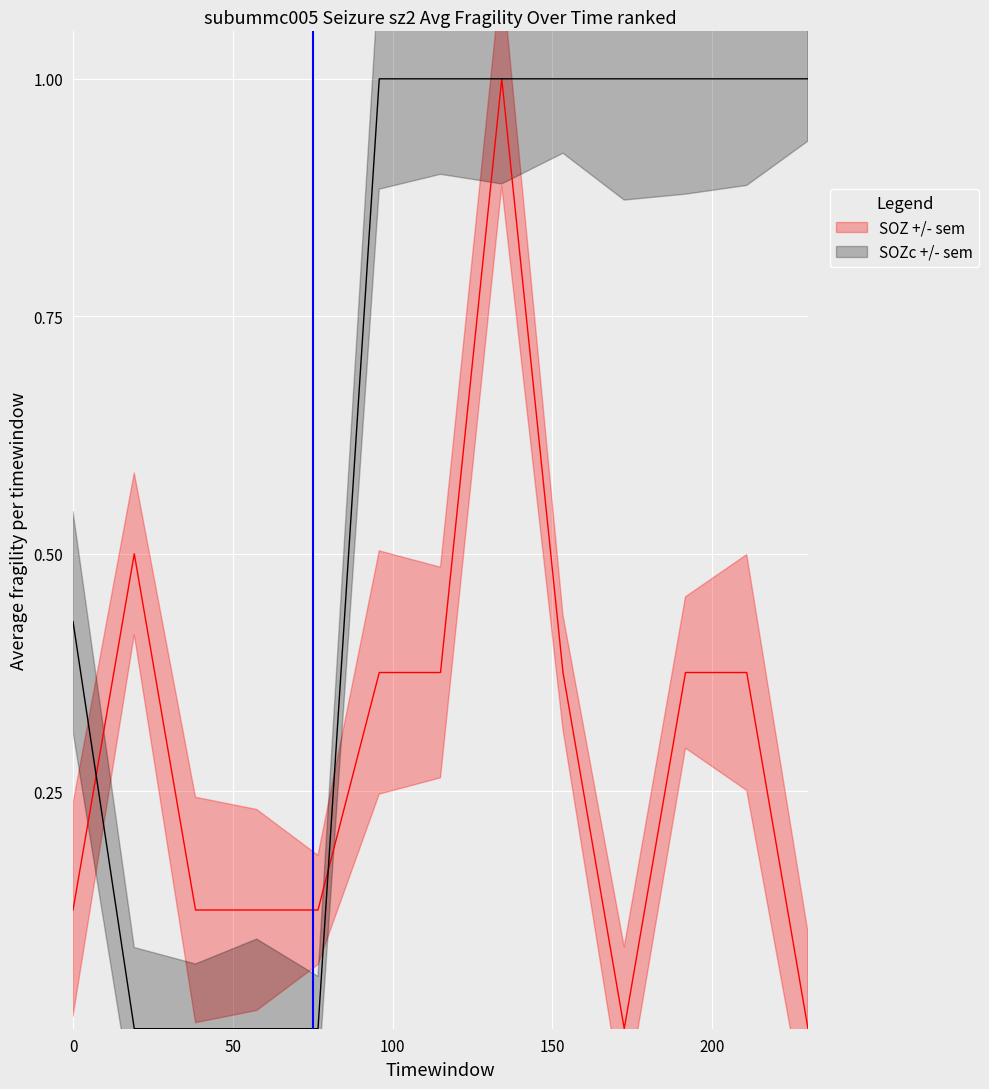

List the series in order of their overall mean, highest first.

SOZc +/- sem, SOZ +/- sem